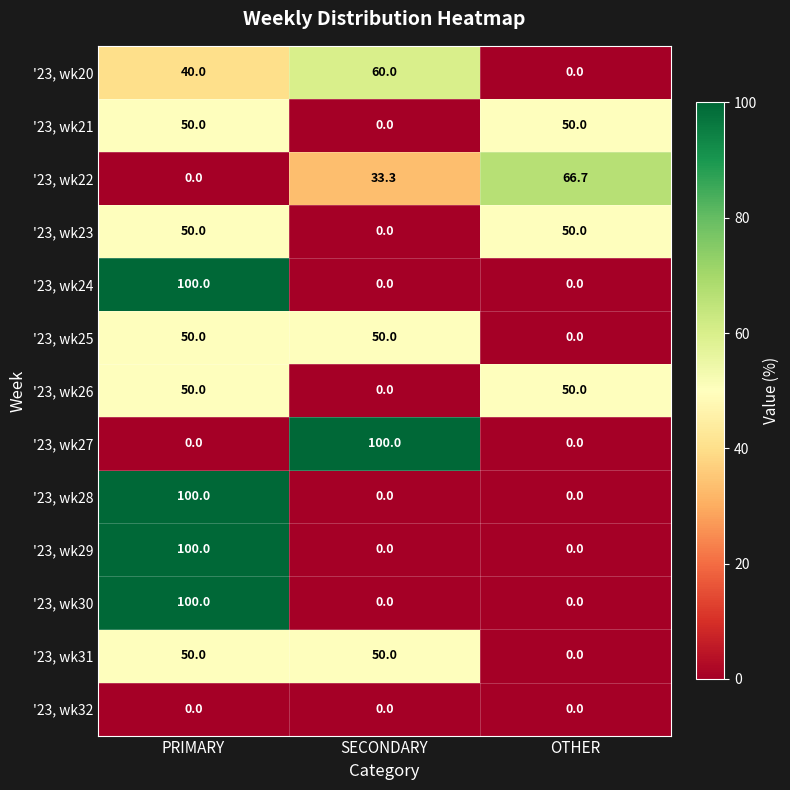

The value of '23, wk28 at OTHER is 35.9. True or false?

False